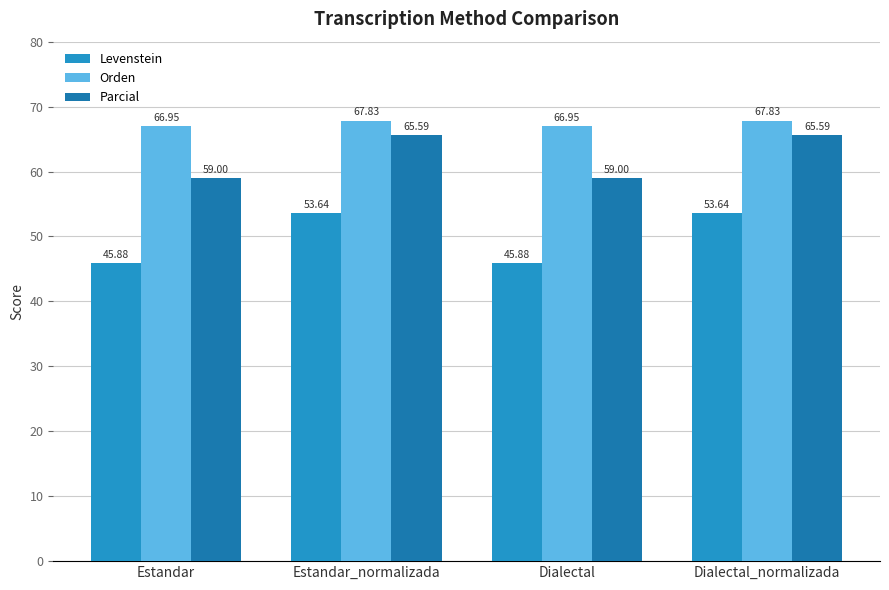

How many values in the Orden series are below 67?

2